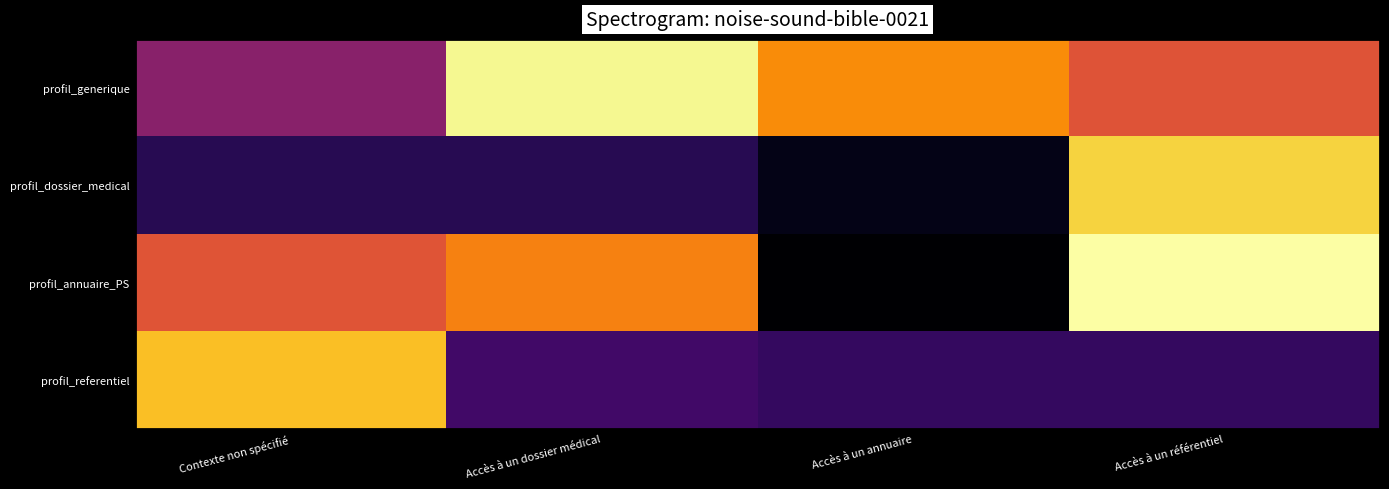

Between Contexte non spécifié and Accès à un dossier médical, which series saw the biggest shift?

profil_referentiel